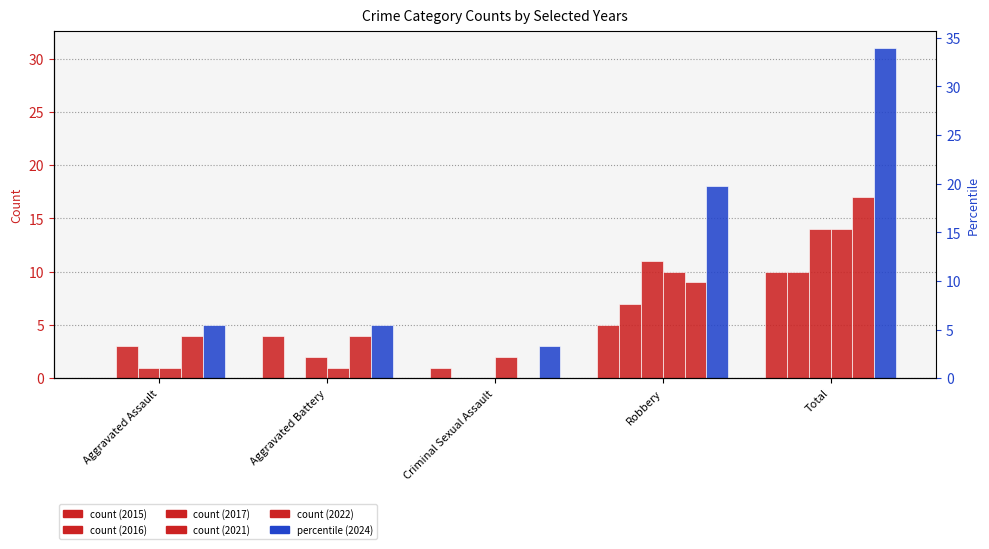

What is the total value across all series at Total?

96